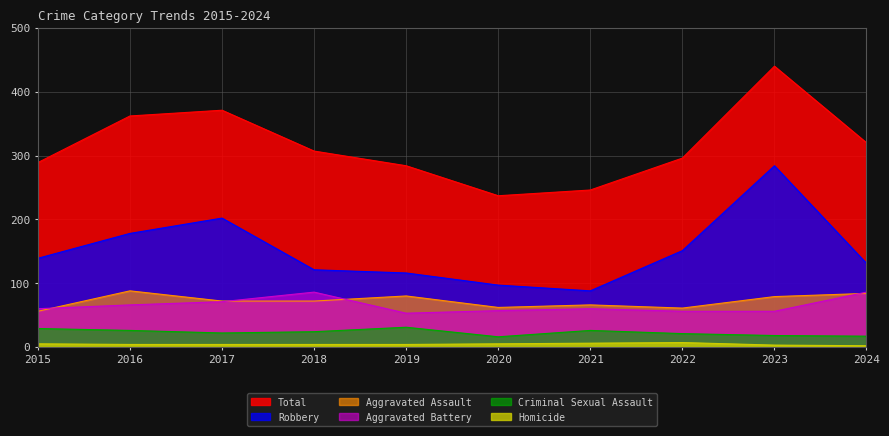

Where is Aggravated Battery nearest to the value 69?

2017